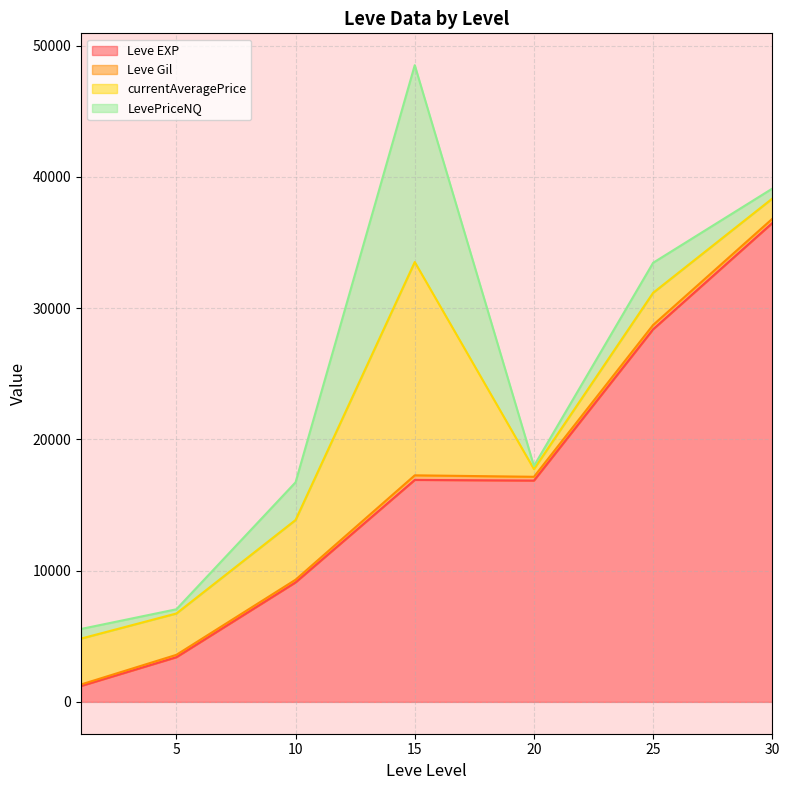

At which category is the sum across all series the highest?

15